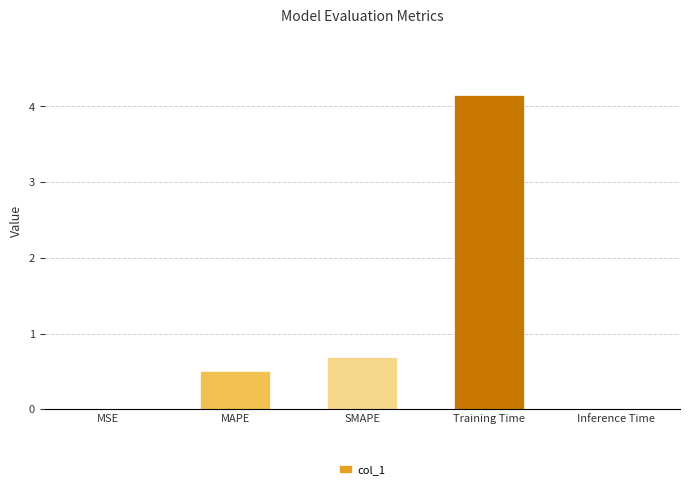

True or false: the data shows 0.7 at SMAPE.

True